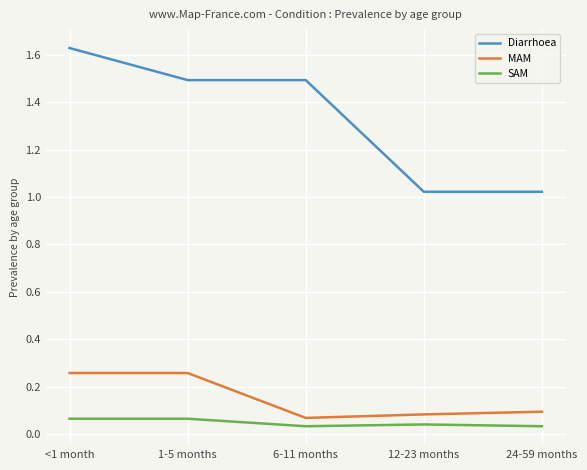

What position from the left is <1 month?

1